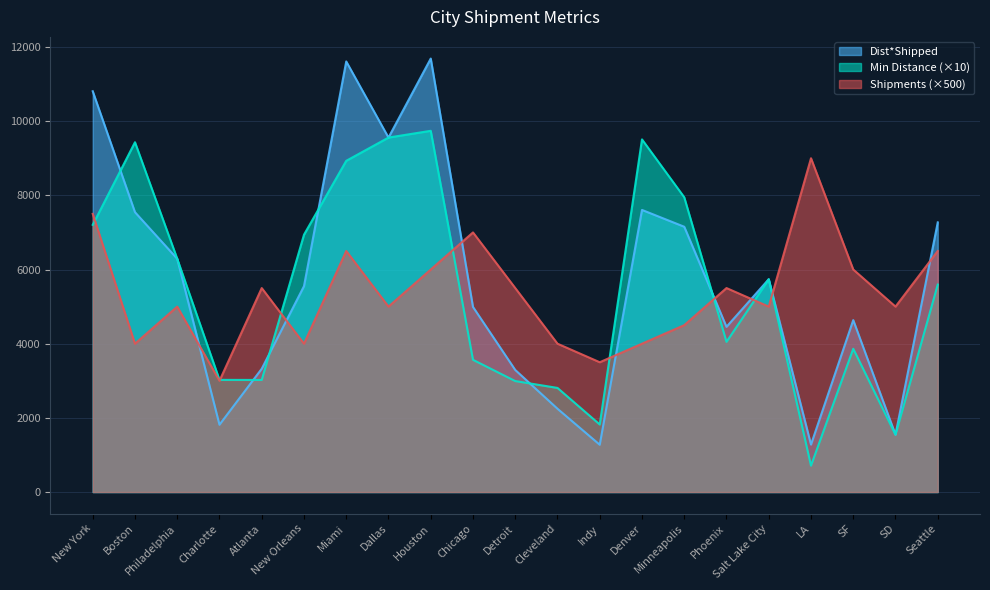

Between Cleveland and Charlotte, which is larger?

Cleveland